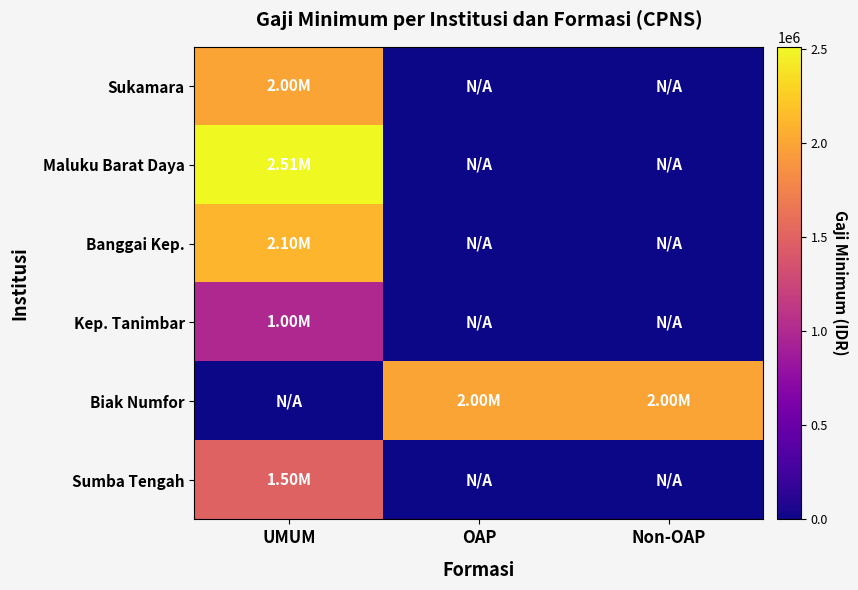

At which category does the chart reach its peak across all series?

UMUM